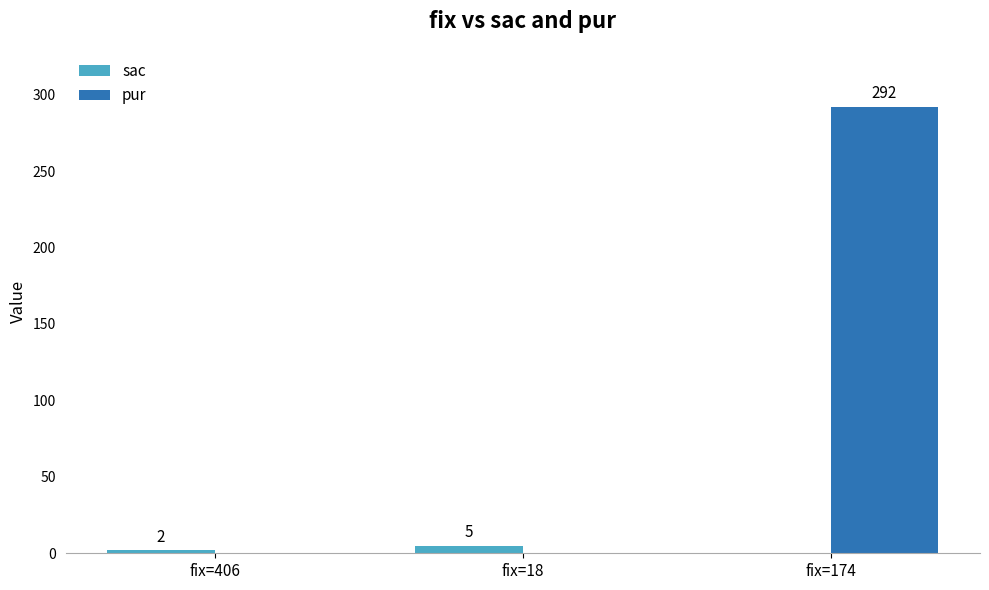

What is the difference between the sac values at fix=18 and fix=174?

5